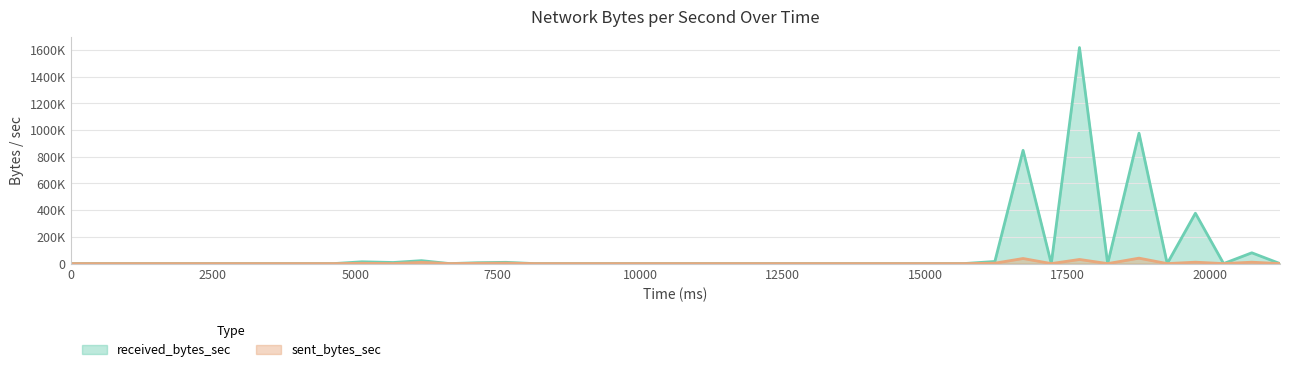

How many positive values does the sent_bytes_sec series have?

11